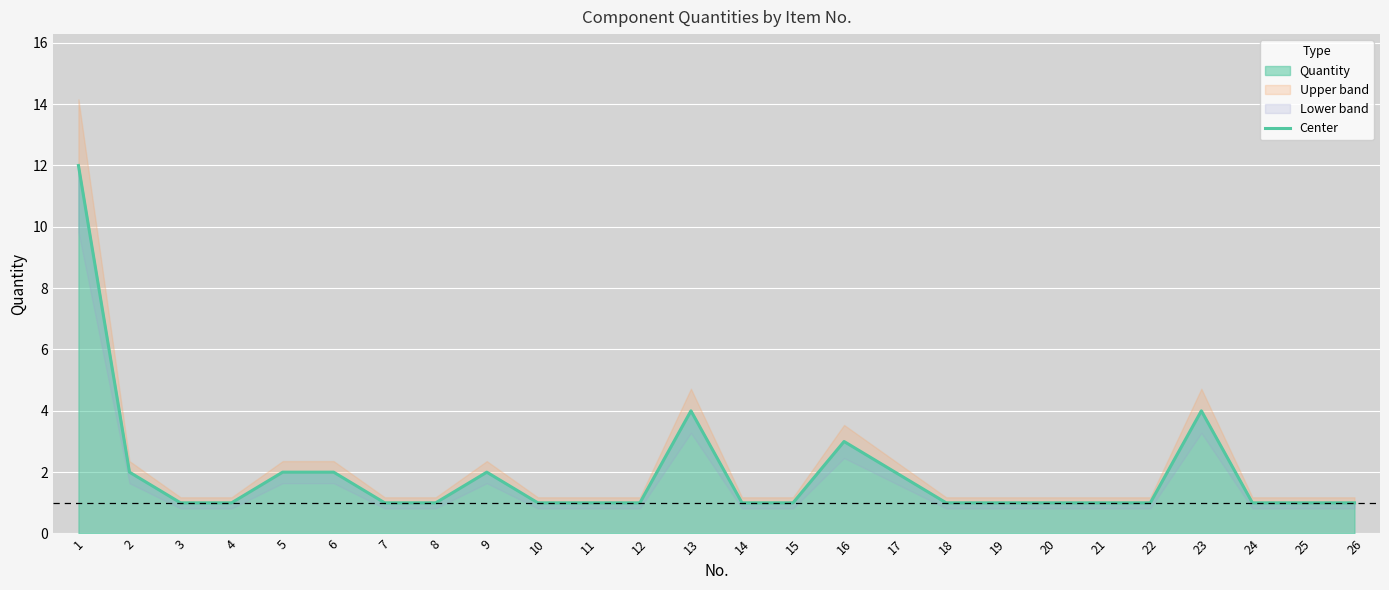

What is the sum of all values?

50